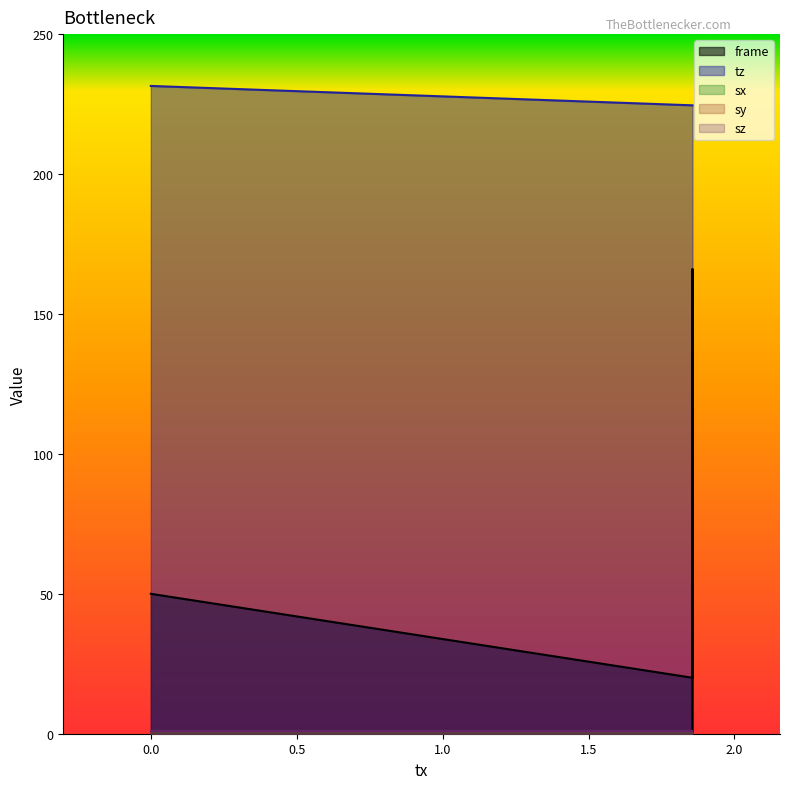

Which series has the largest total across all categories?

tz